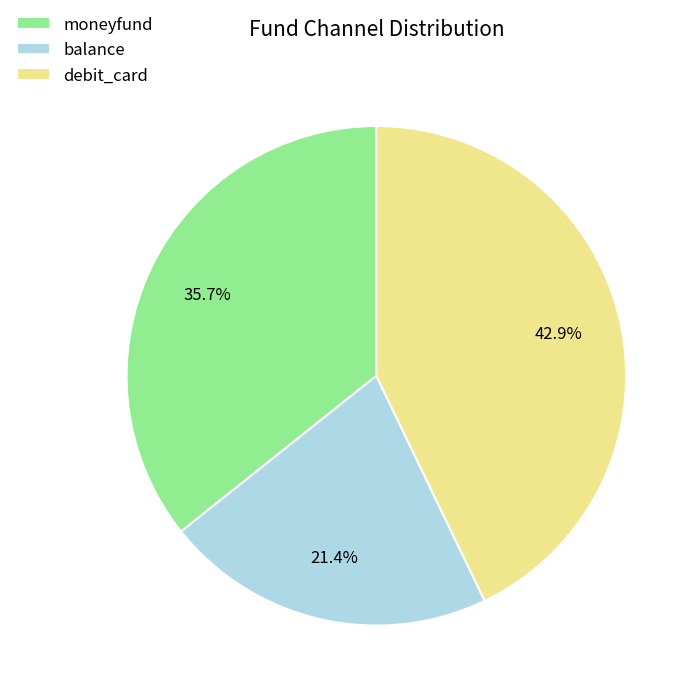

How many slices are in this pie chart?

3